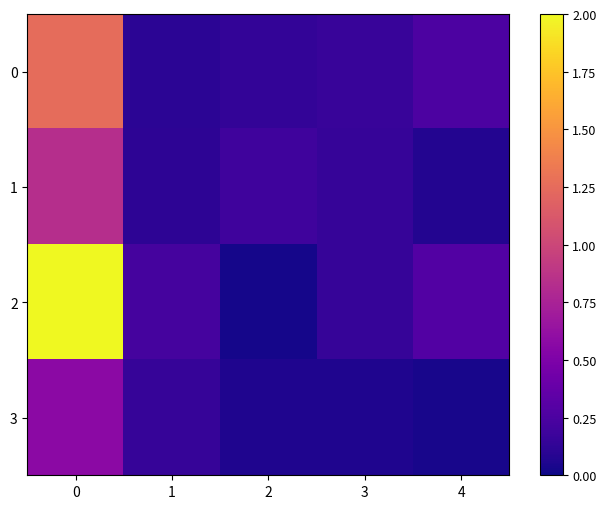

Rank the series by their average value, from highest to lowest.

2, 0, 1, 3